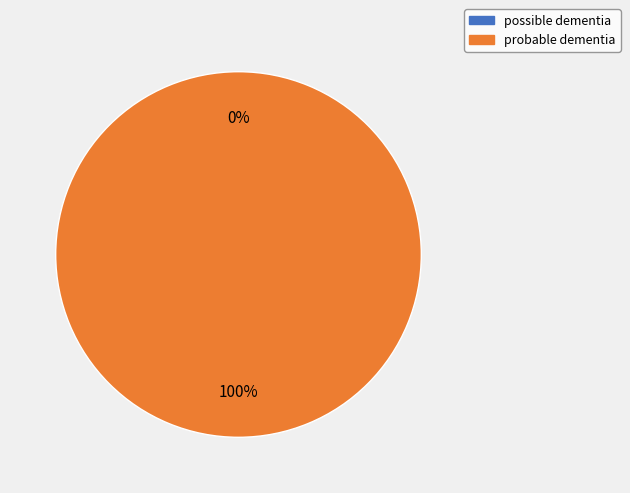

What is the majority slice?

probable dementia